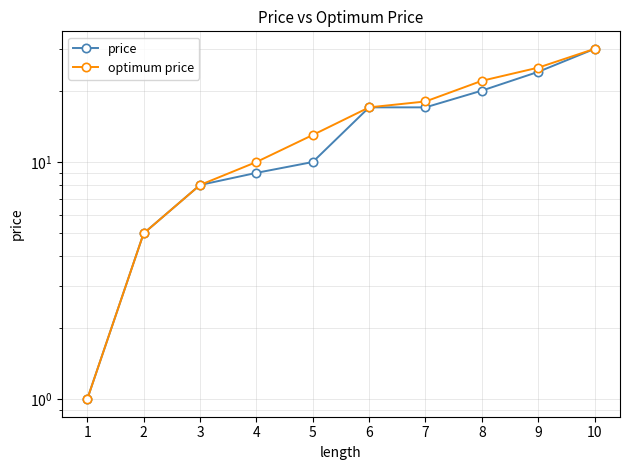

At which label does optimum price first exceed 17?

7